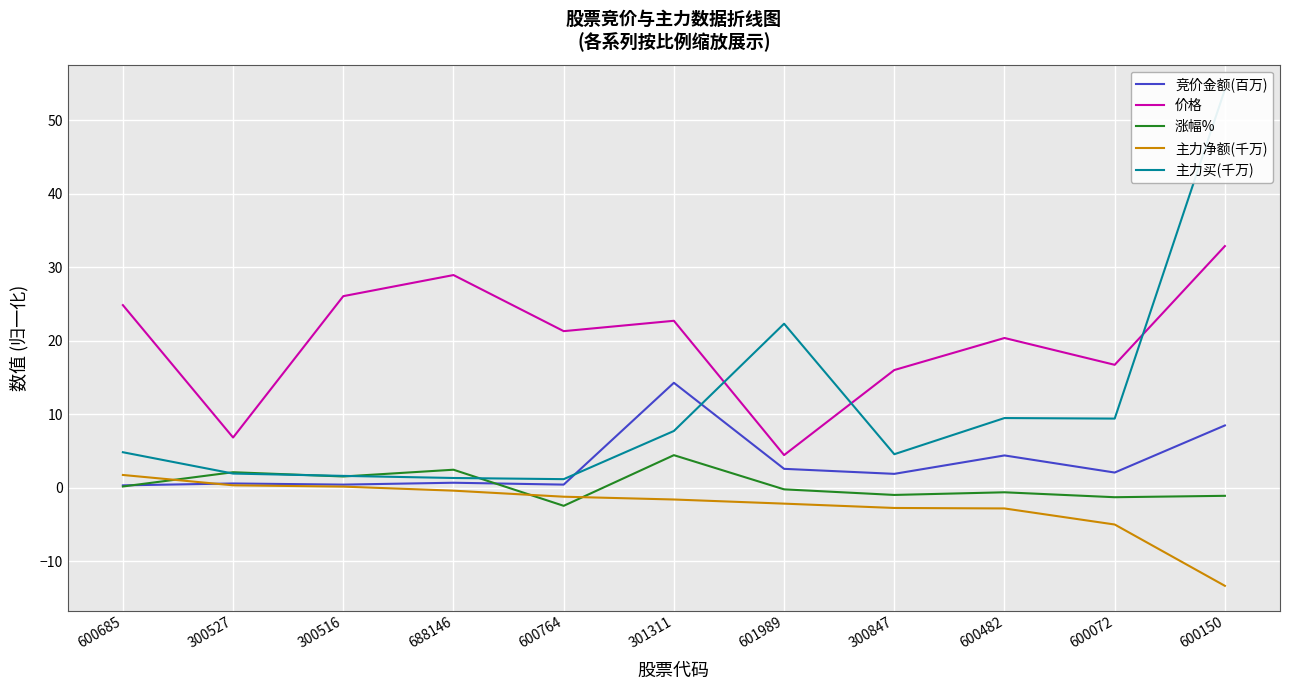

At how many categories does at least one series exceed 12?

10